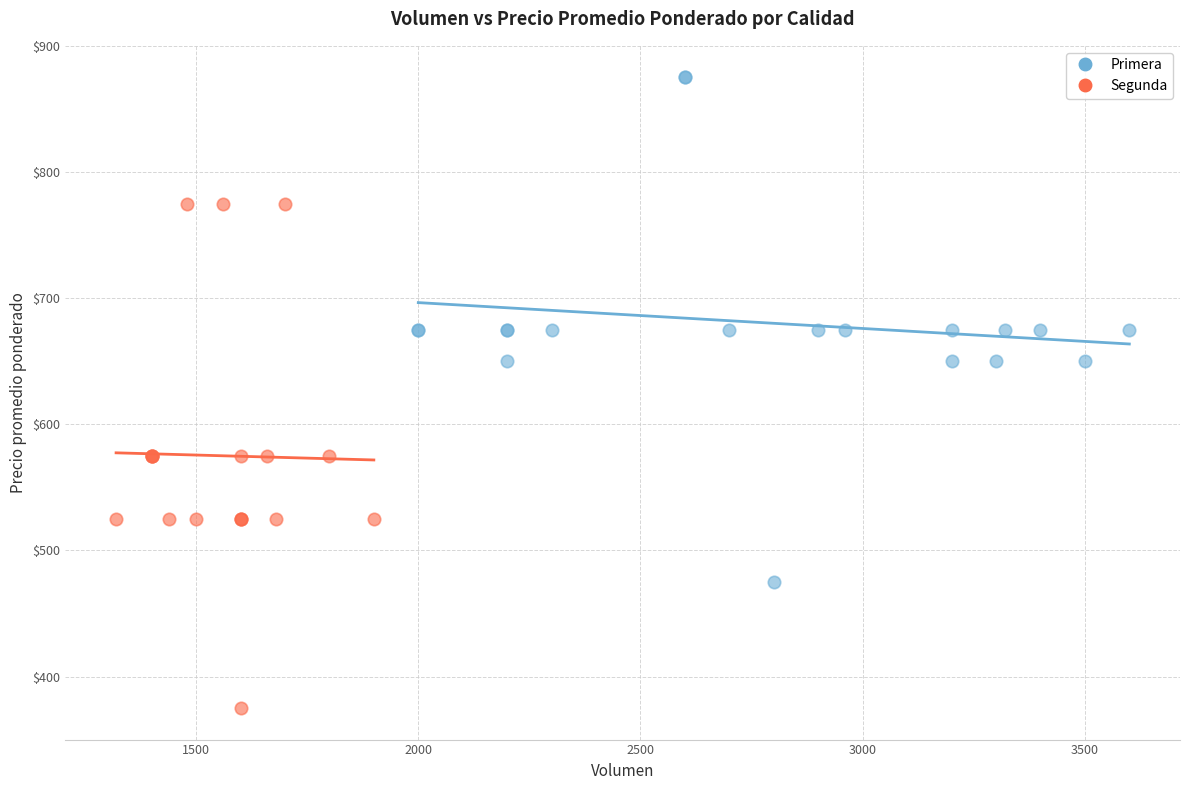

Which series reaches the maximum Y coordinate?

Primera